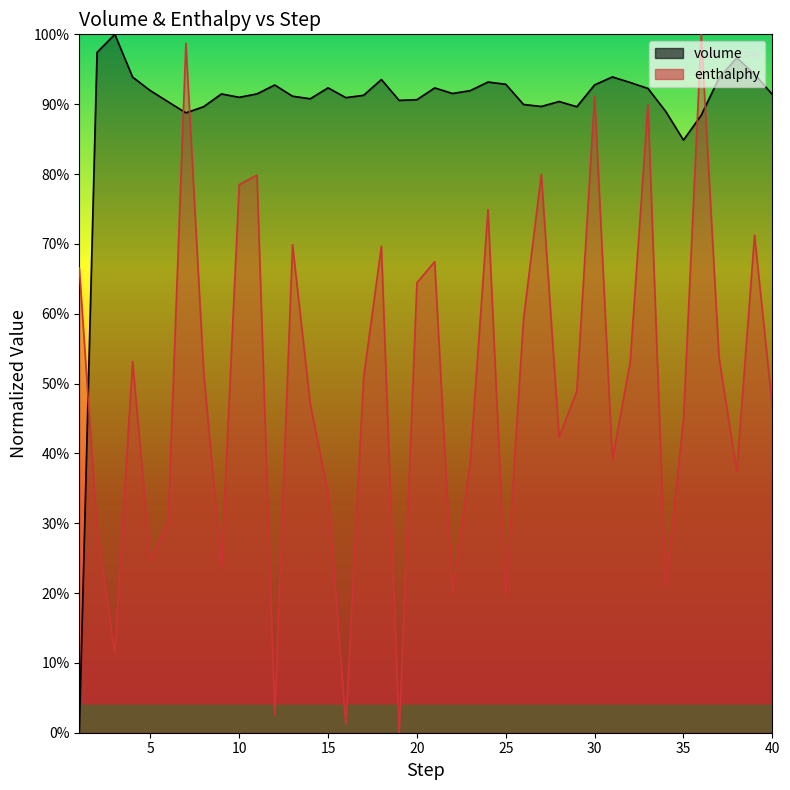

Rank the series by their average value, from lowest to highest.

enthalphy, volume